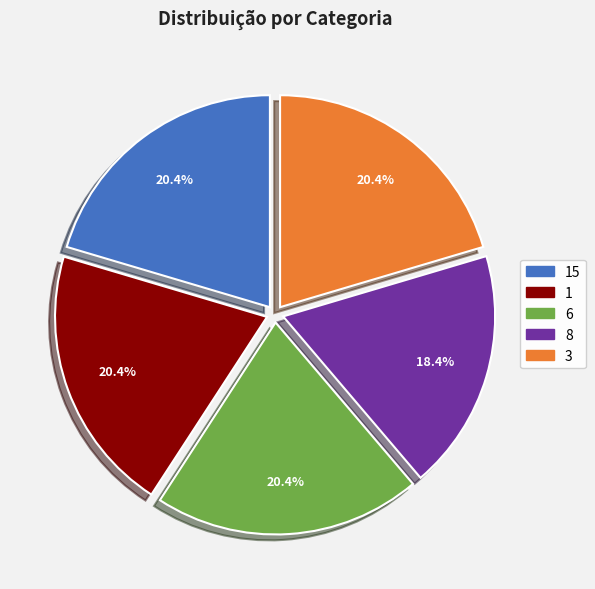

True or false: 15 accounts for 20% of the total.

True